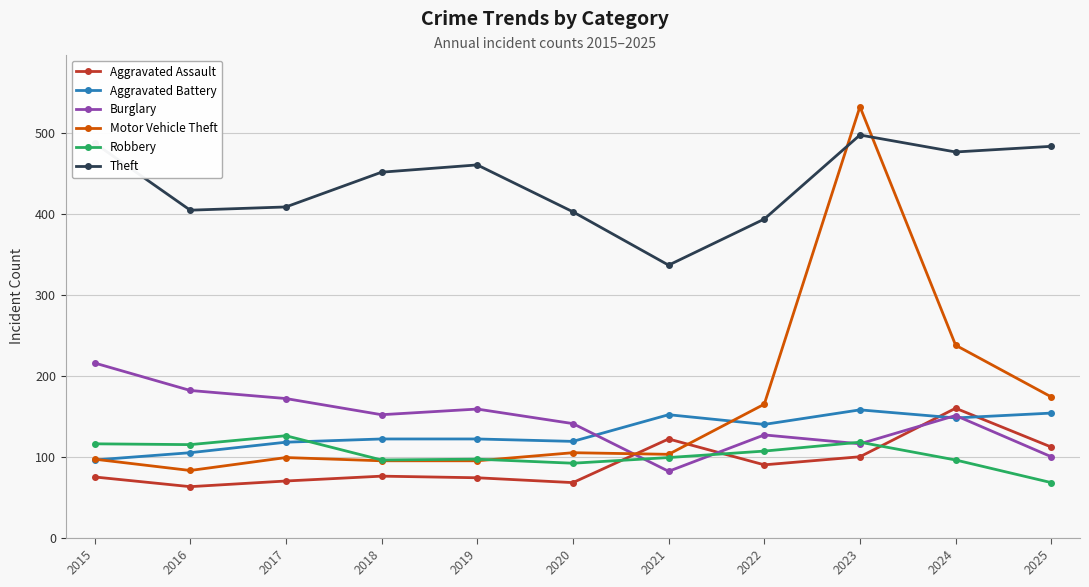

How many lines are shown in the chart?

6